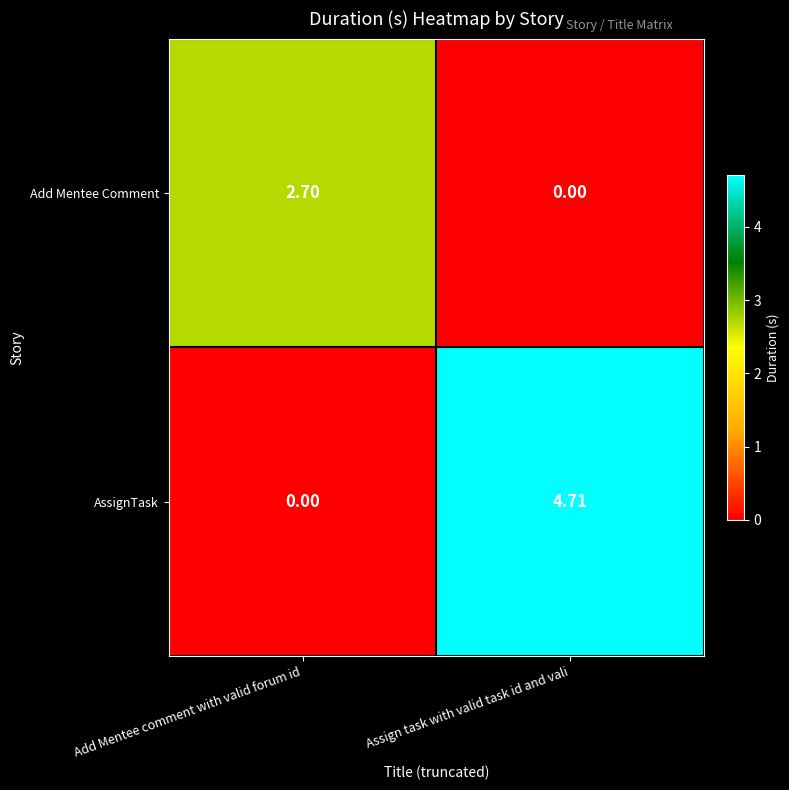

Between Add Mentee comment with valid forum id and Assign task with valid task id and vali, which series saw the biggest shift?

AssignTask